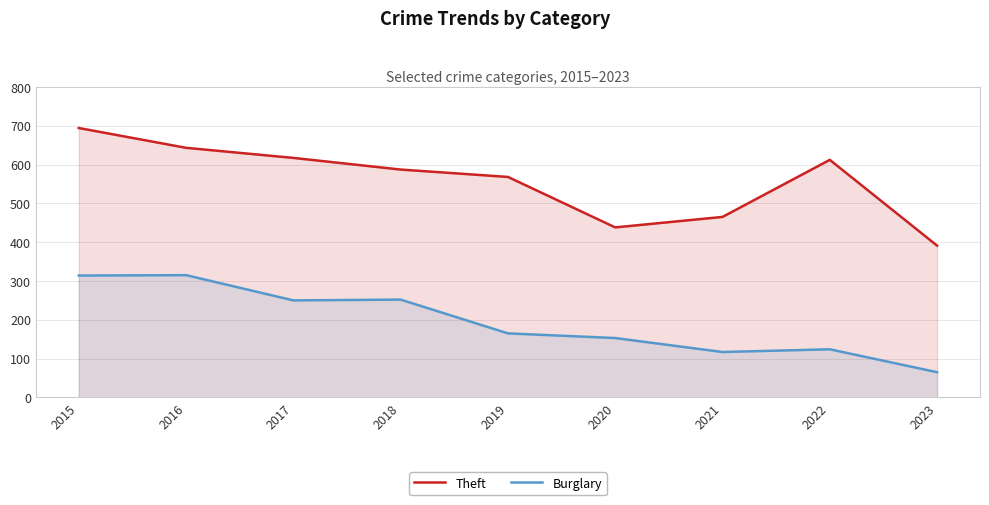

True or false: Theft and Burglary intersect in this chart.

False